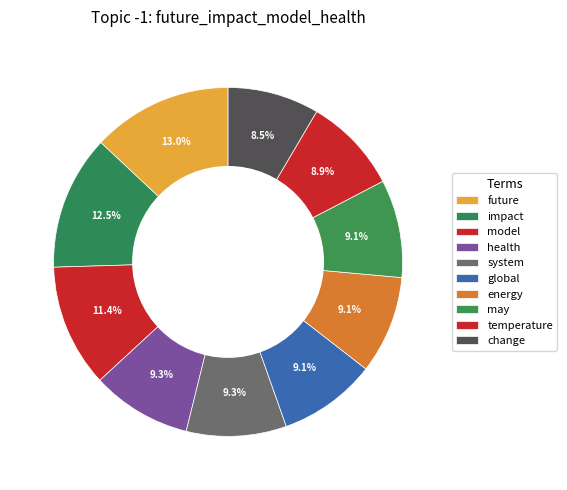

Which has a higher value, energy or future?

future